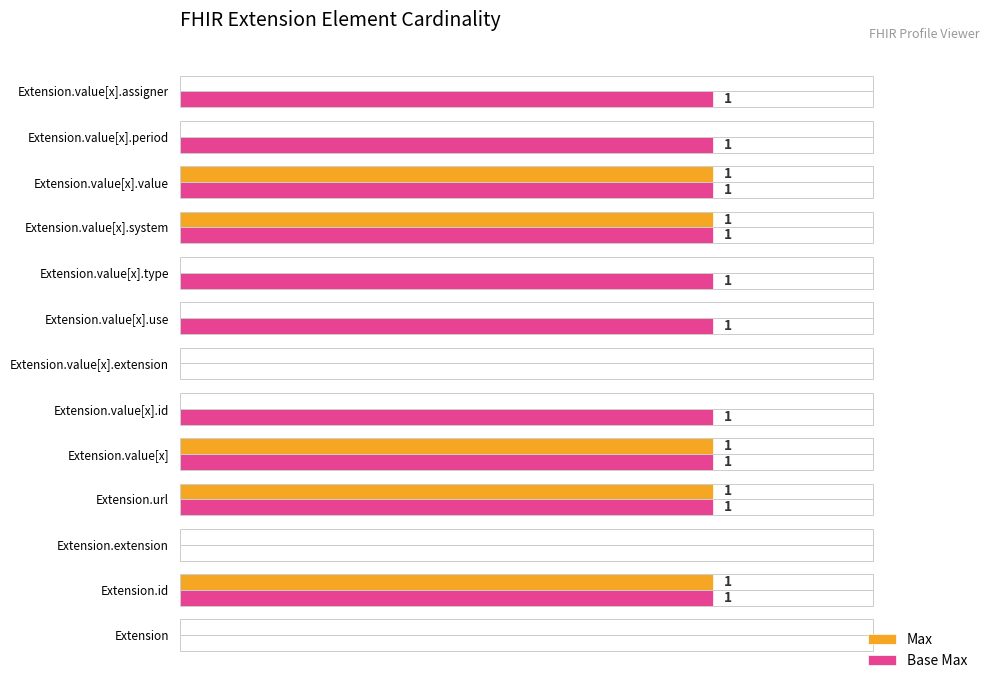

Between Extension.url and Extension.value[x].id, which series saw the biggest shift?

Max